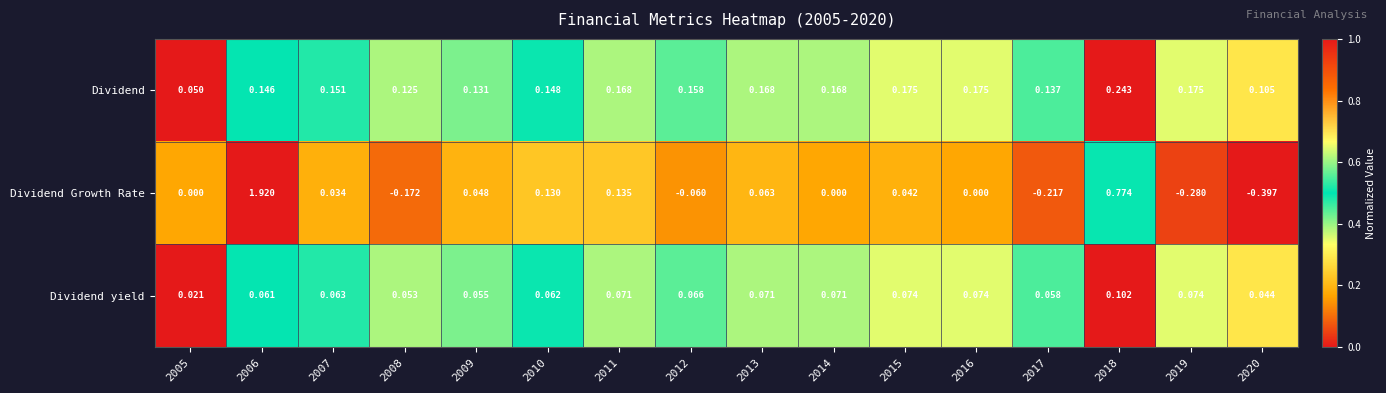

Rank the series at 2006 from lowest to highest value.

Dividend yield, Dividend, Dividend Growth Rate